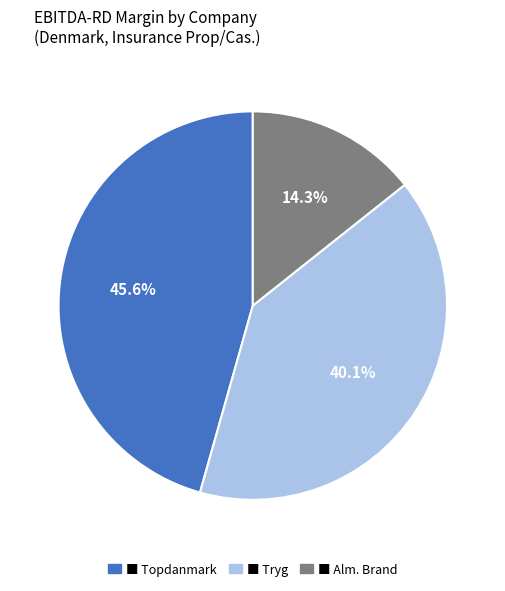

Is there a majority slice in this chart?

No